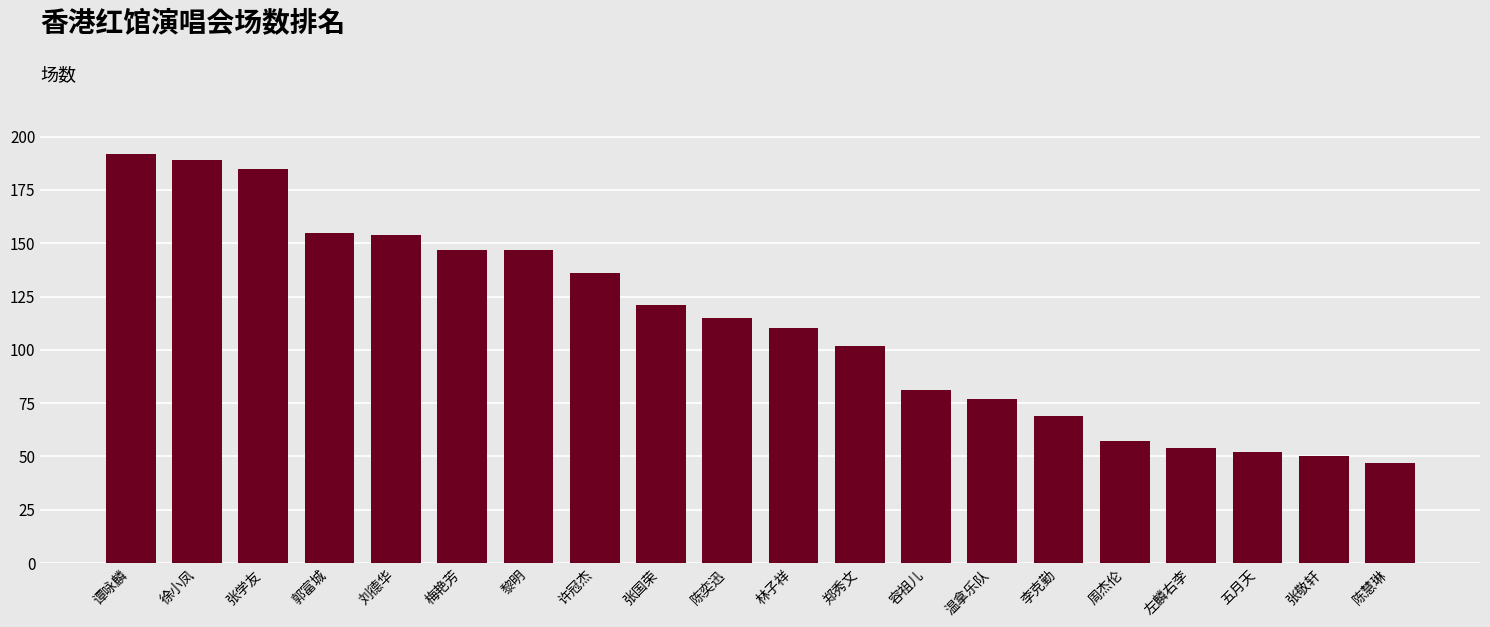

What is the ratio of the value at 陈慧琳 to the value at 郭富城?

0.3